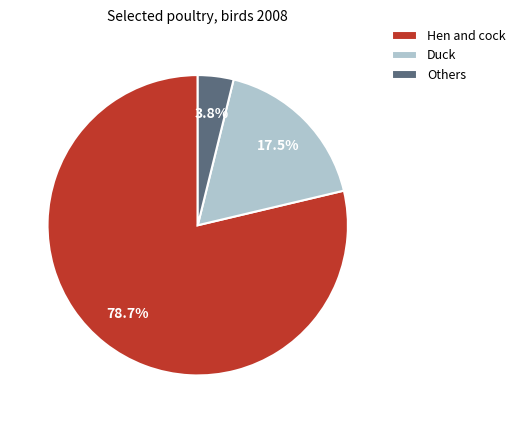

Is it true that Hen and cock is 91% of the pie?

False